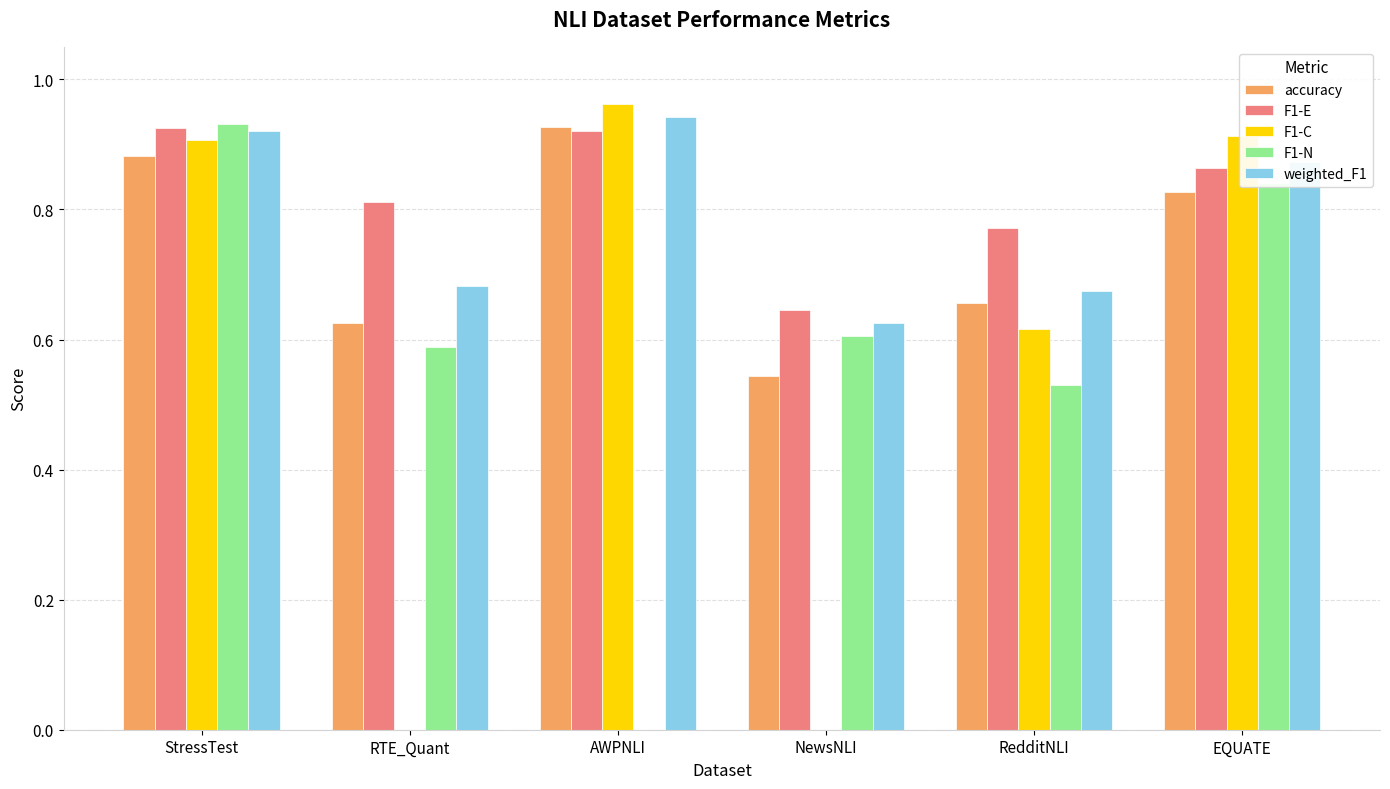

Is the value of F1-C at StressTest greater than the value of weighted_F1 at NewsNLI?

Yes